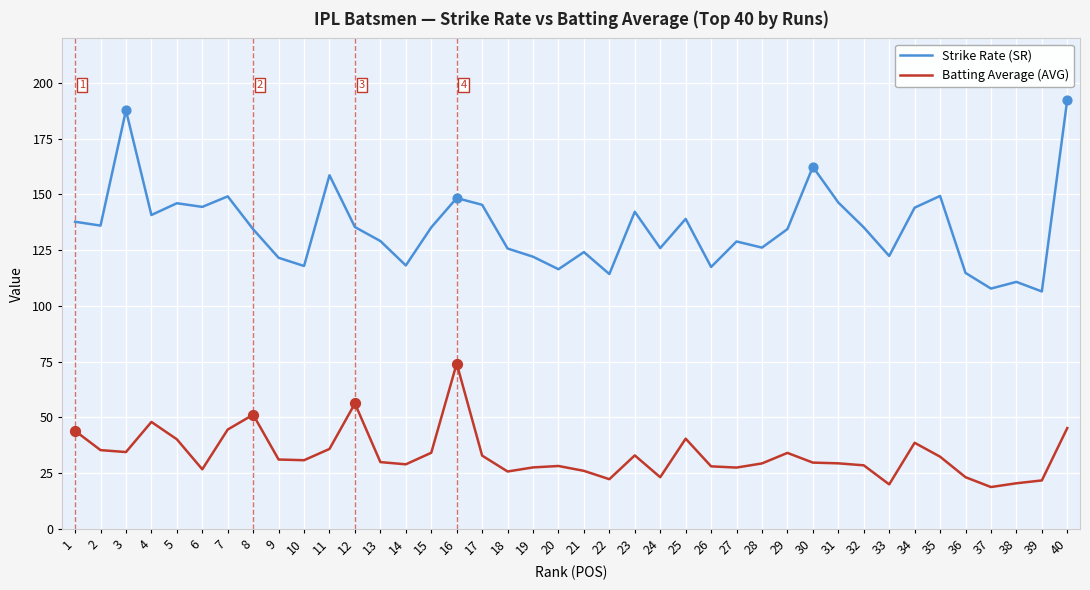

Between 28 and 37, which series saw the biggest shift?

Strike Rate (SR)